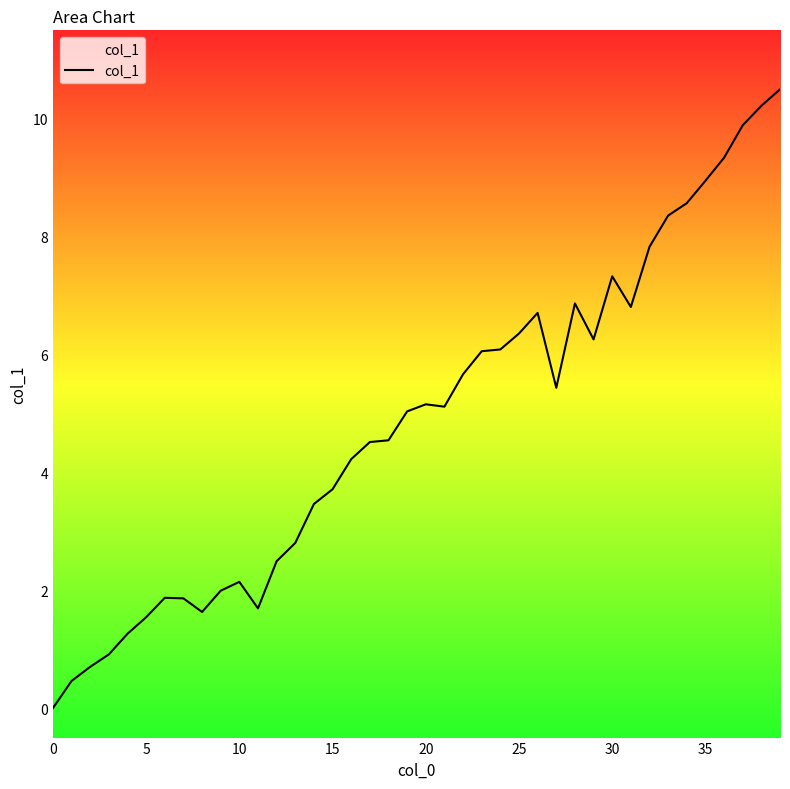

How many lines are shown in the chart?

1